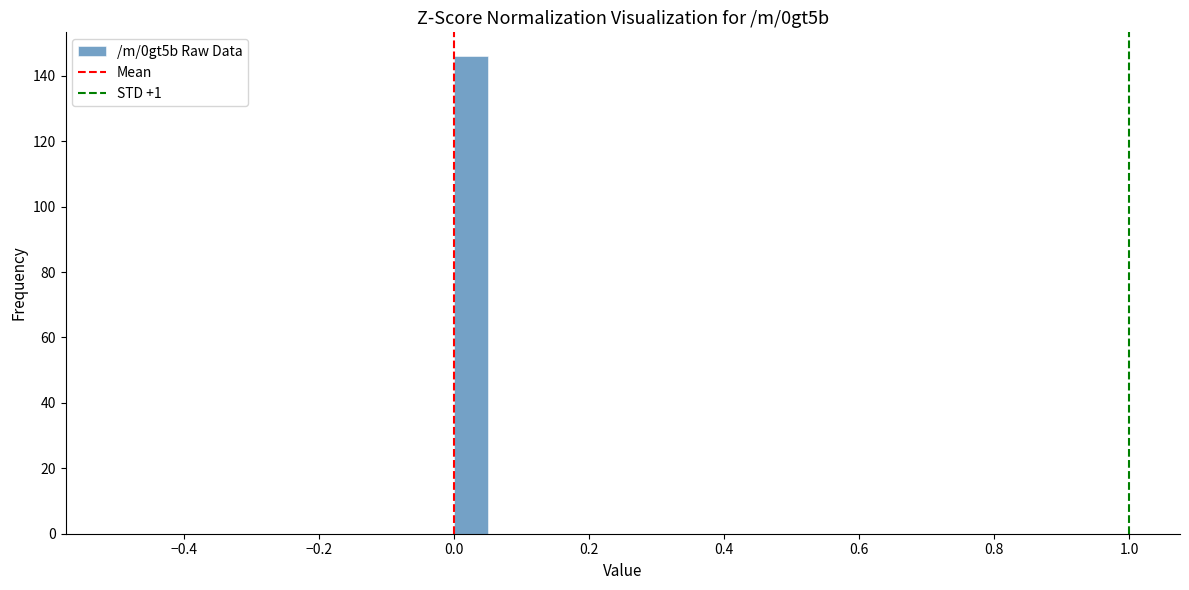

Read against the x-axis, roughly where is the centre of the tallest bar?

0.02